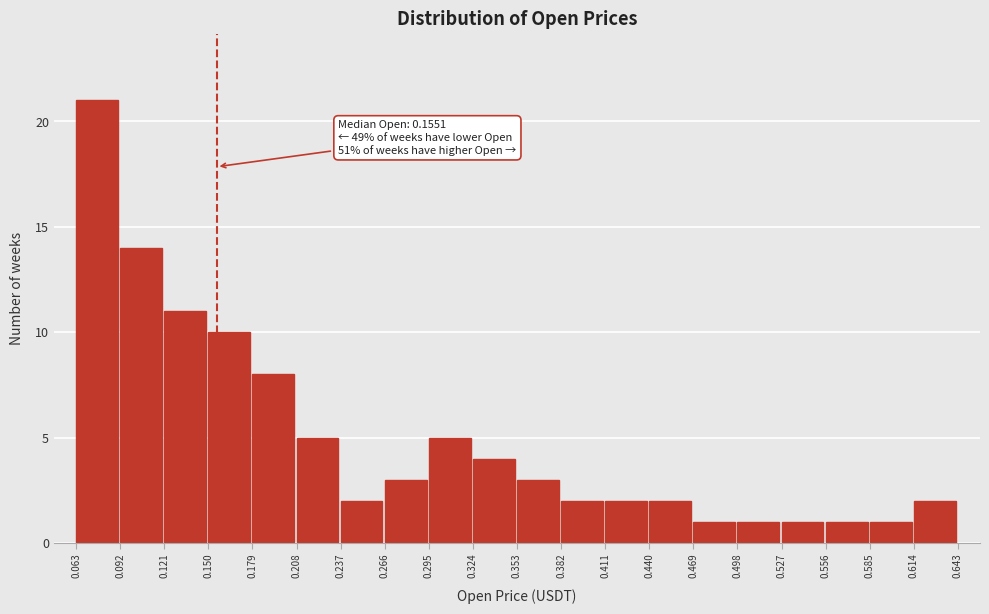

Which range on the x-axis has the tallest bar?

0.063 to 0.092